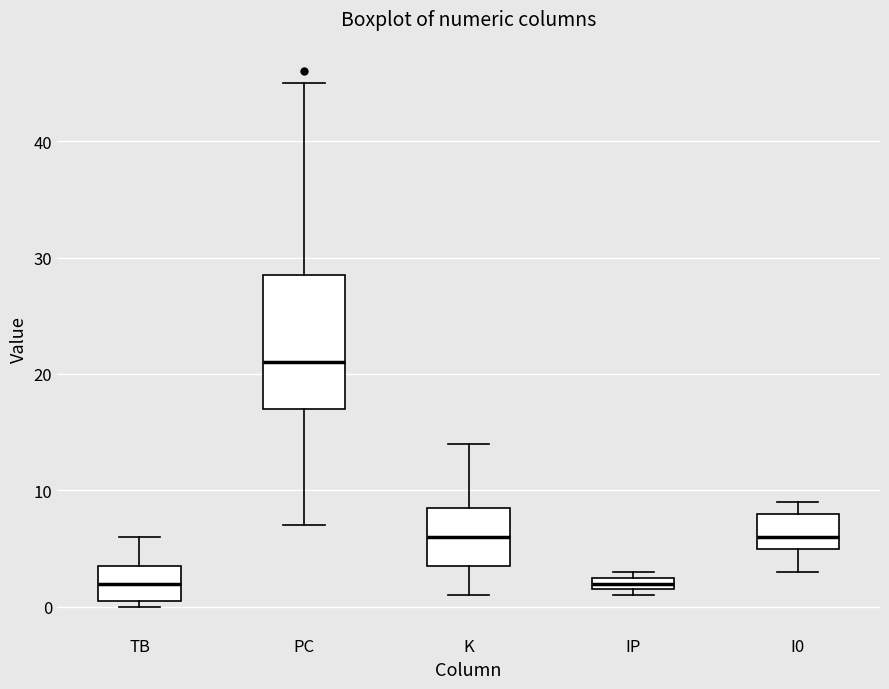

Comparing the boxes themselves (not the whiskers), which one is the tallest?

PC